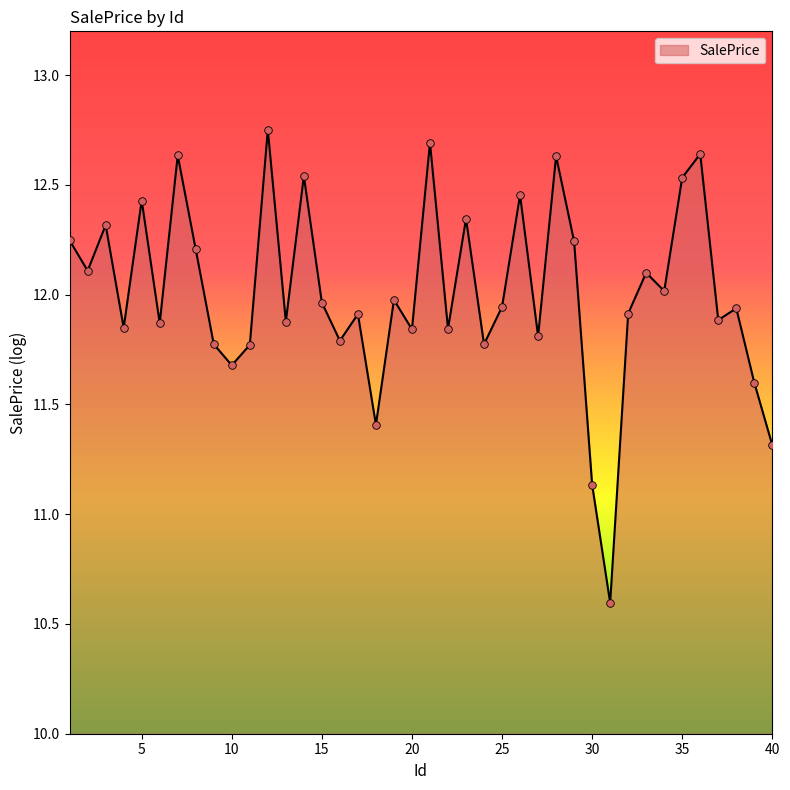

What is the difference between the maximum and minimum values?

2.2